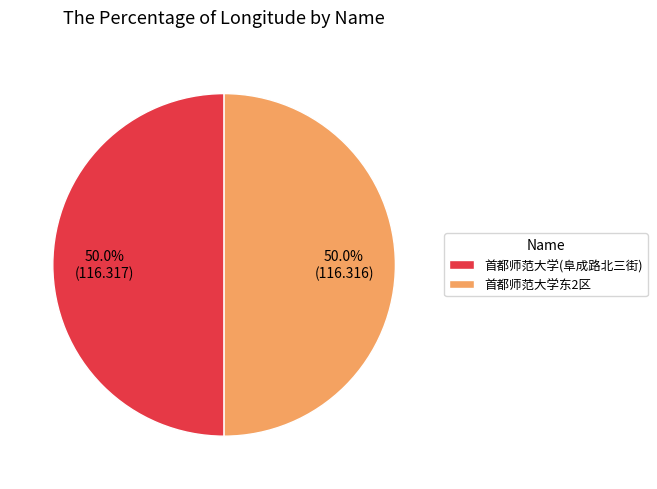

What is the total percentage of 首都师范大学(阜成路北三街) and 首都师范大学东2区?

100.0%